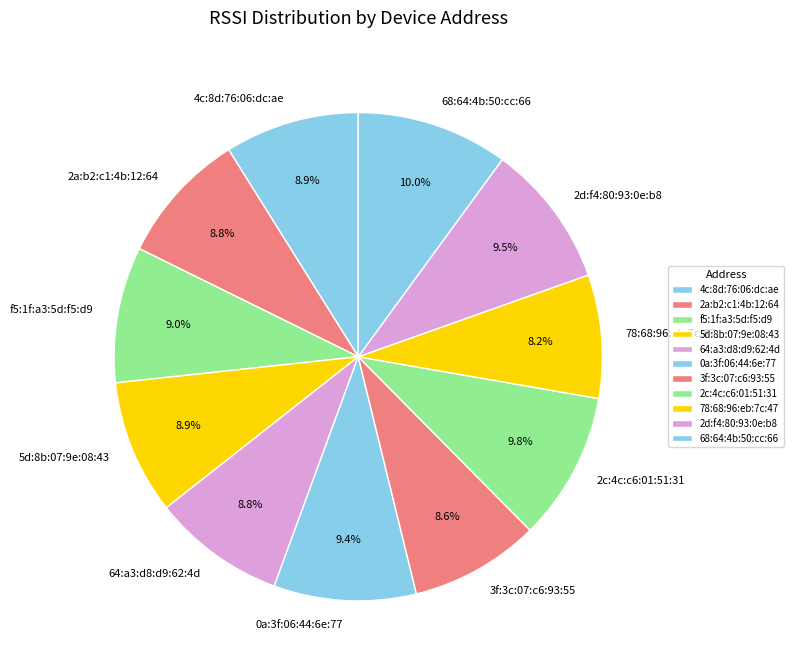

To the nearest percent, what is the difference between the largest and smallest slice percentages?

2%